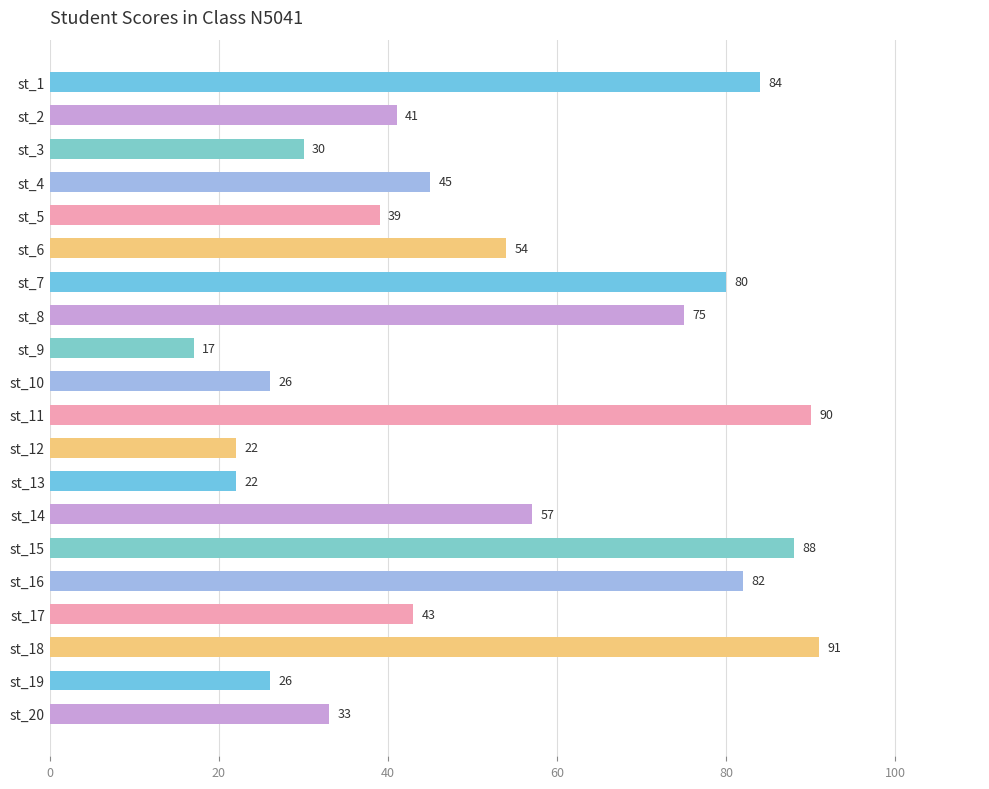

Reading top to bottom, transcribe all the data shown in this chart.

st_1=84	st_2=41	st_3=30	st_4=45	st_5=39	st_6=54	st_7=80	st_8=75	st_9=17	st_10=26	st_11=90	st_12=22	st_13=22	st_14=57	st_15=88	st_16=82	st_17=43	st_18=91	st_19=26	st_20=33